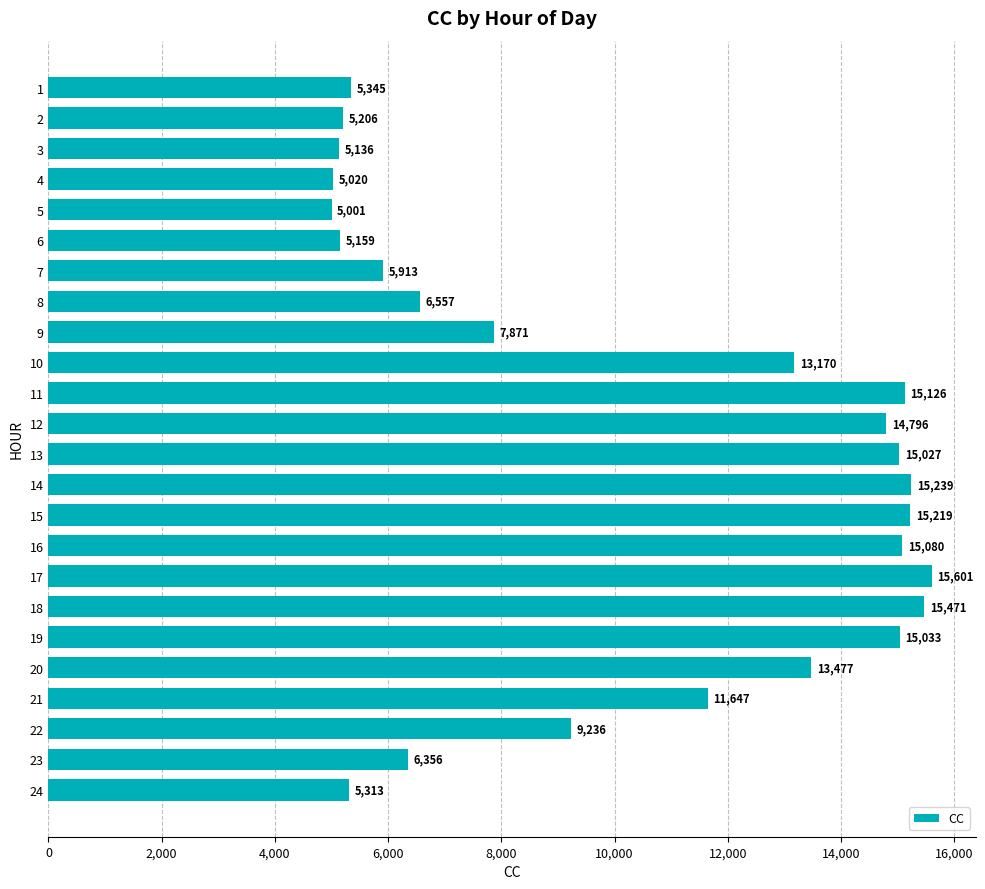

How many bars are there in total?

24